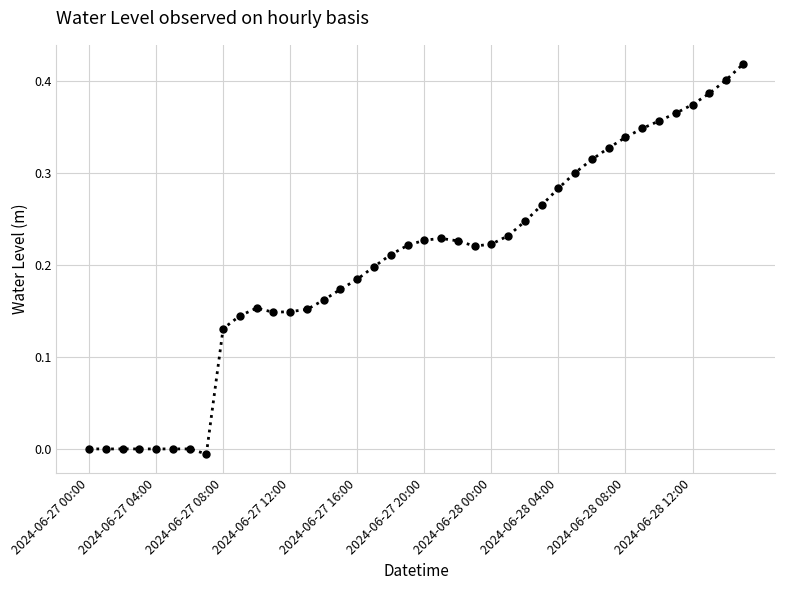

What is the sum of all values?

8.1